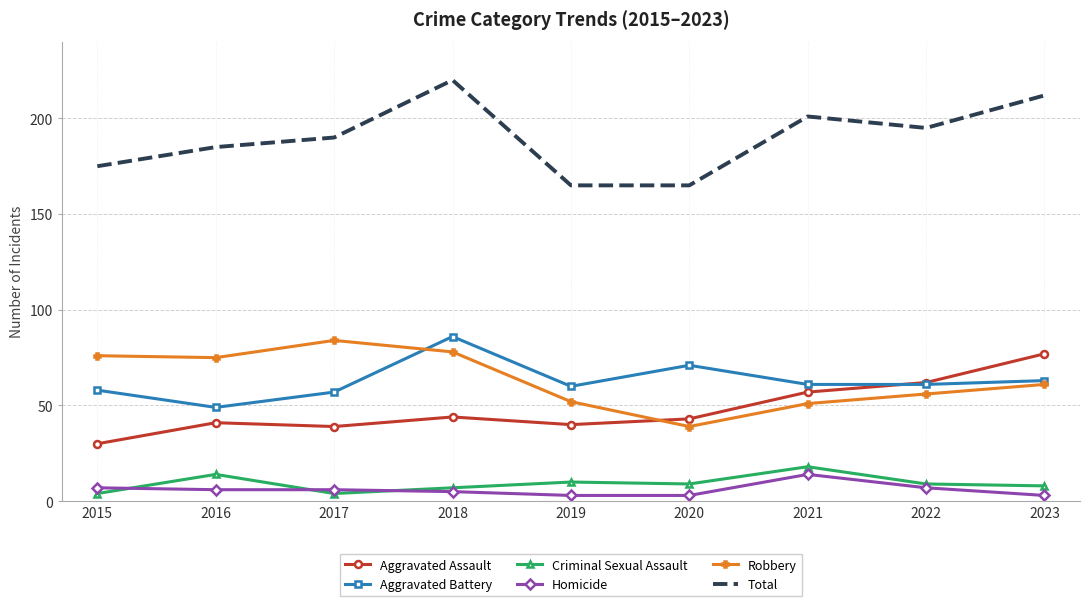

What is the minimum value shown in the chart?

3